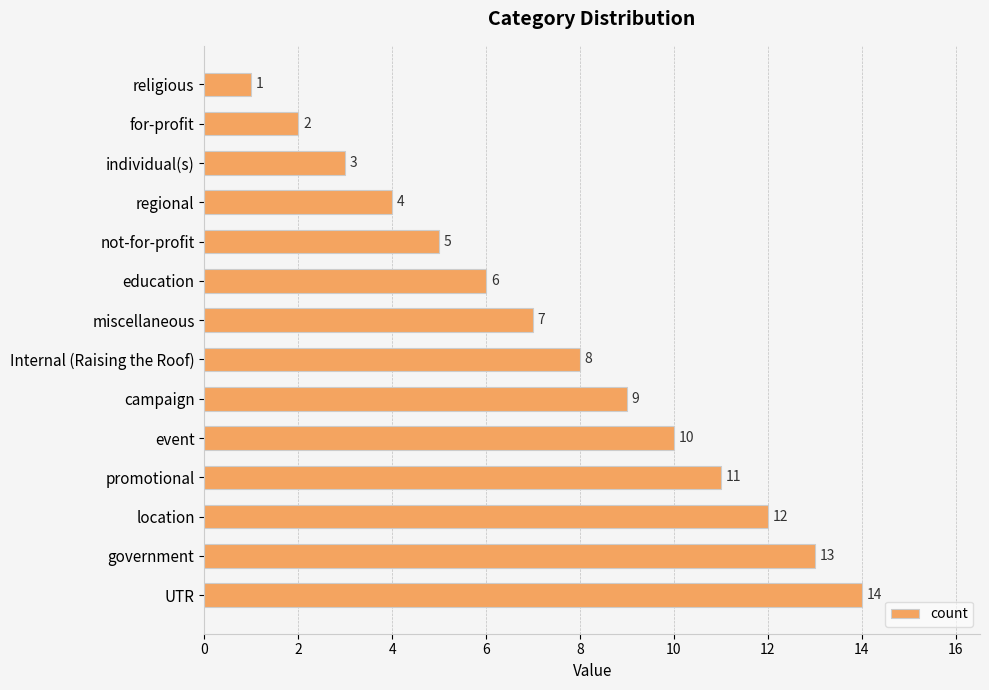

Approximately how many times larger is the value at for-profit compared to not-for-profit?

0.4